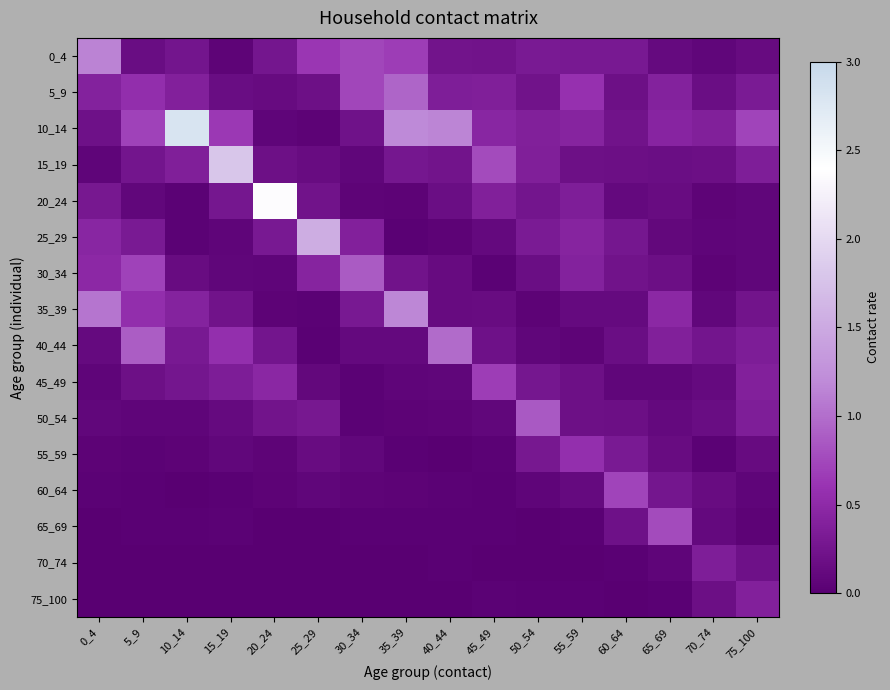

Which series changed the most between 20_24 and 40_44?

20_24